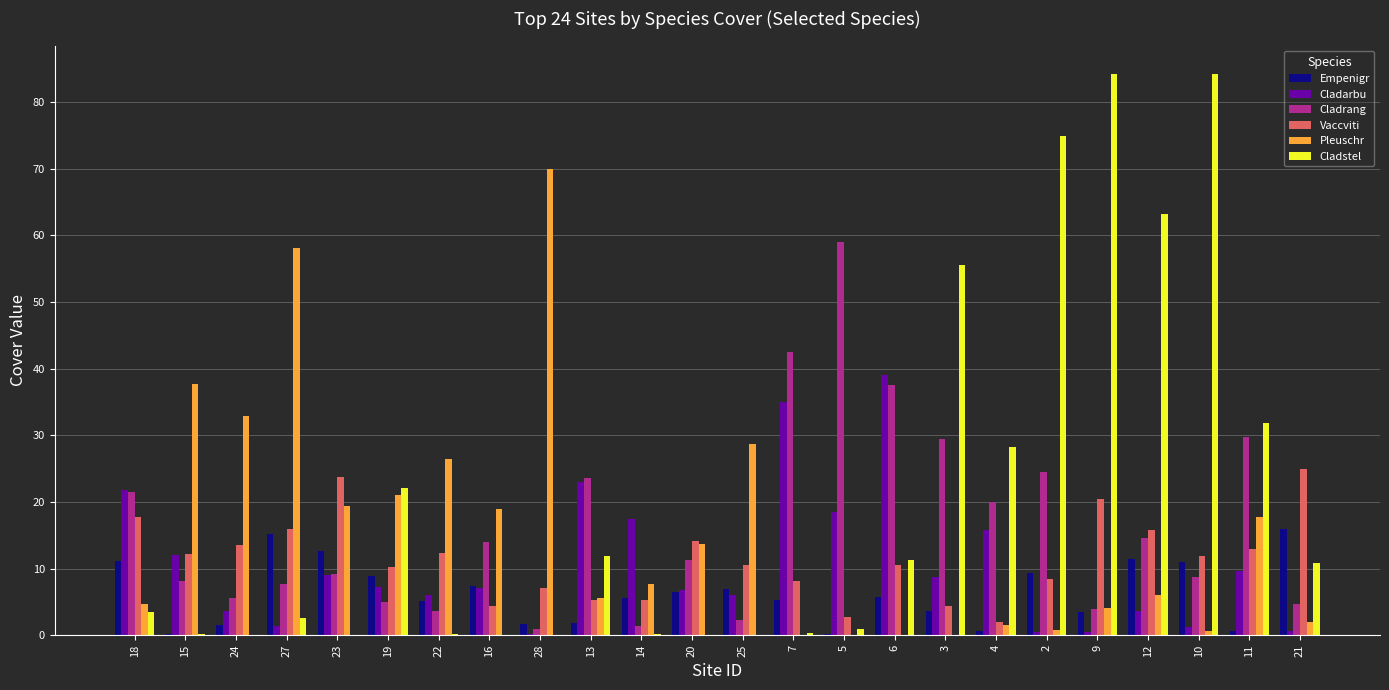

How many series are shown in this chart?

6